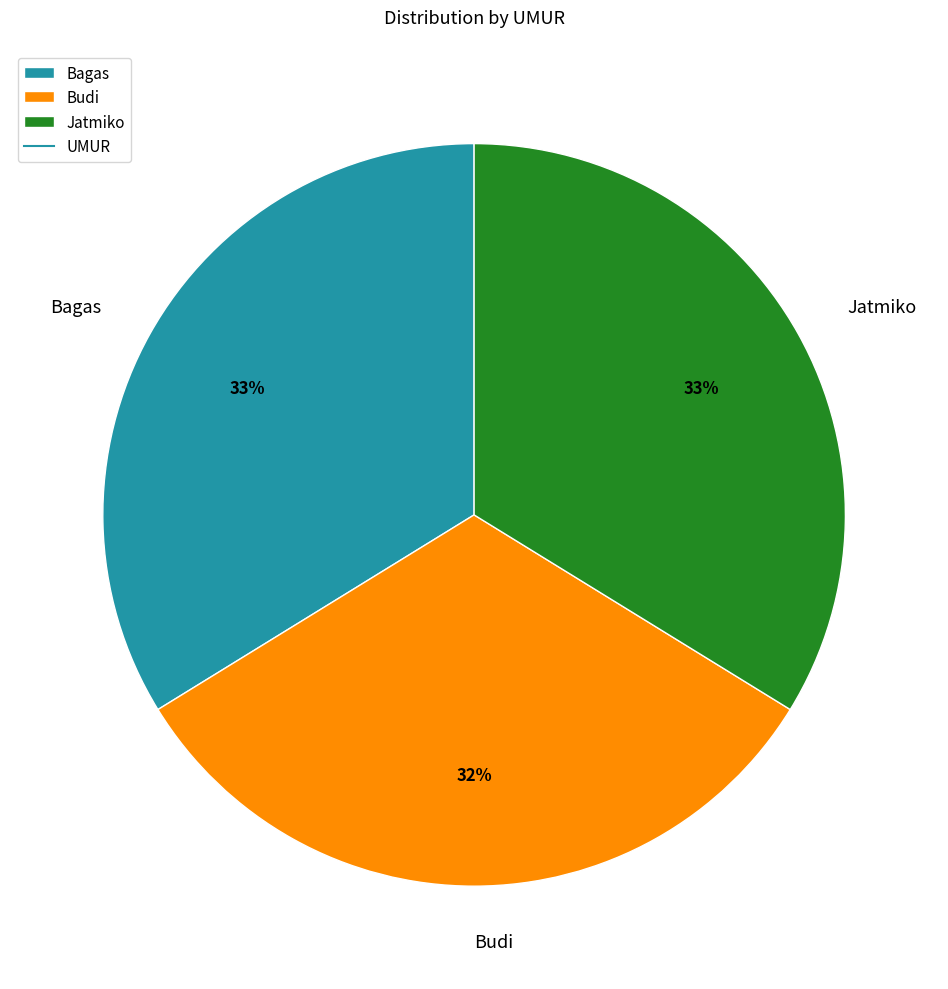

True or false: Bagas accounts for 42% of the total.

False